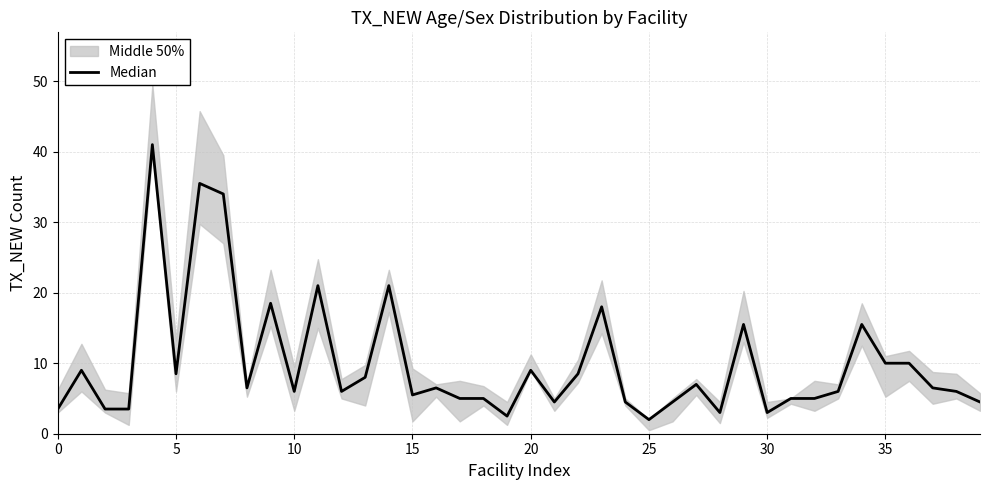

Is it true that the value at 28 is 5.1?

False